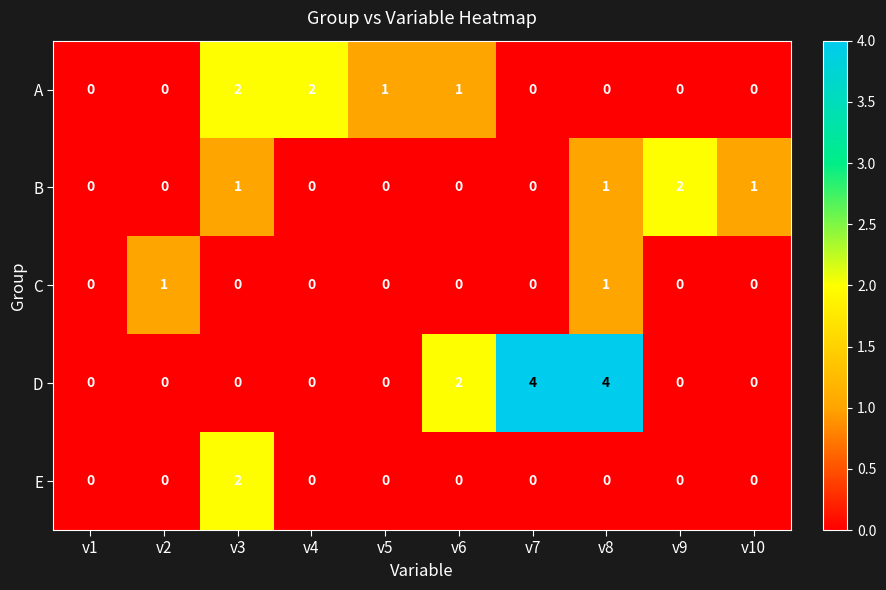

True or false: E has a value of 0 at v4.

True